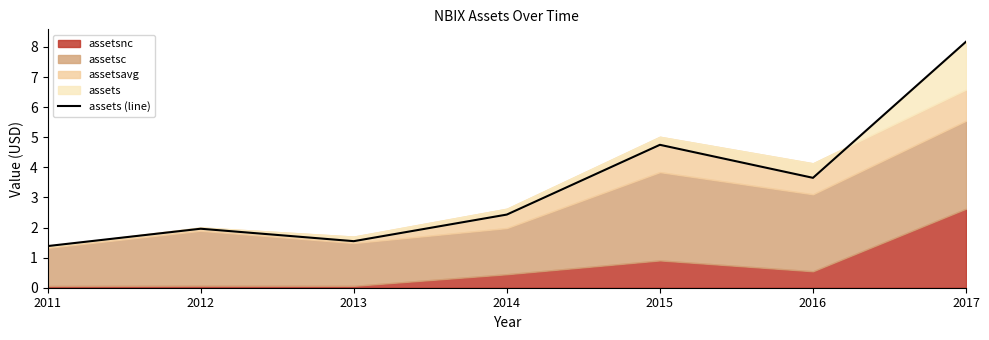

Reading left to right, what are all the values shown in this chart?

2011=1.4	2012=2.0	2013=1.5	2014=2.4	2015=4.7	2016=3.7	2017=8.2